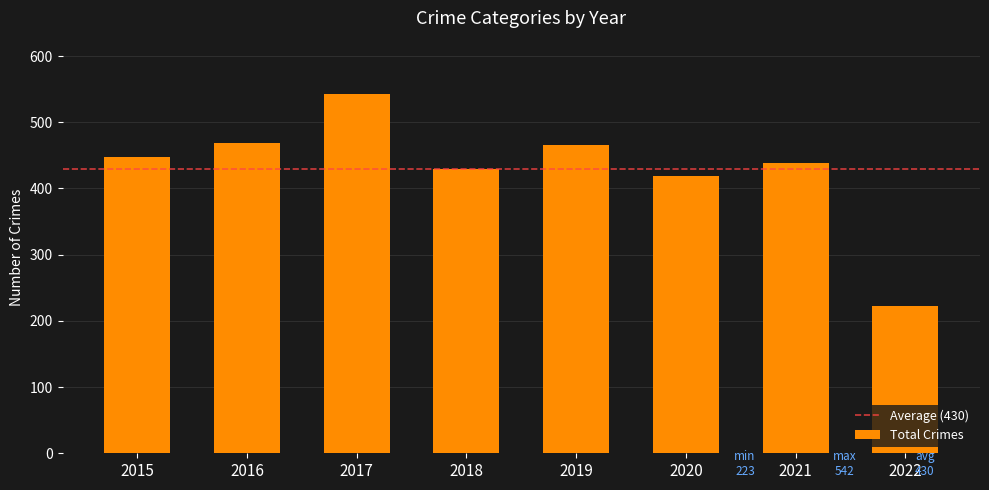

What is the value of the 1st bar from the left?

448